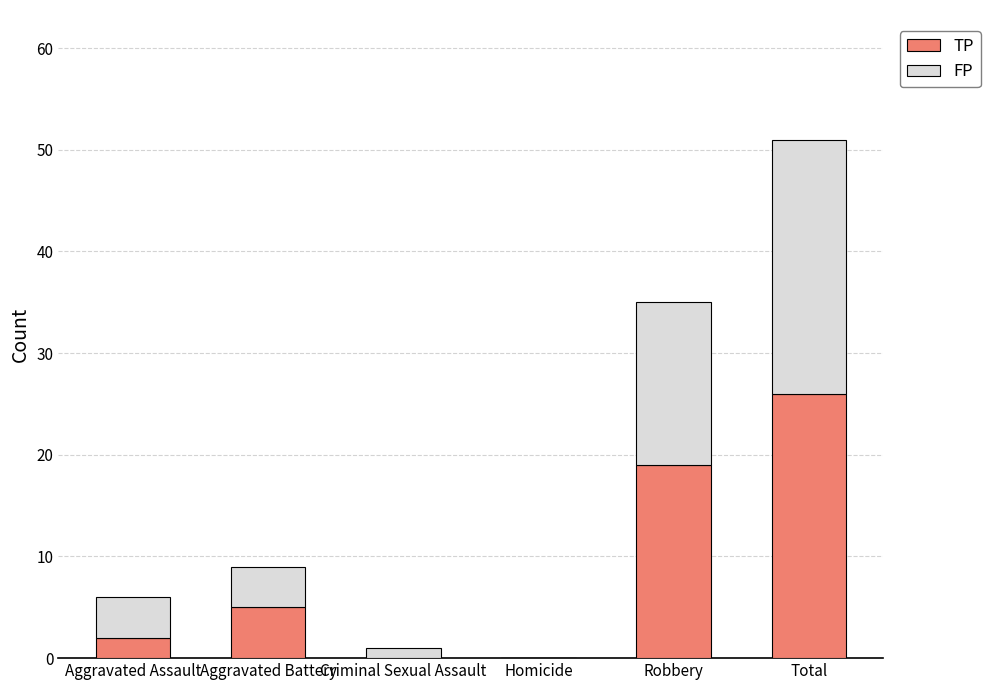

What is the sum of all TP values?

52